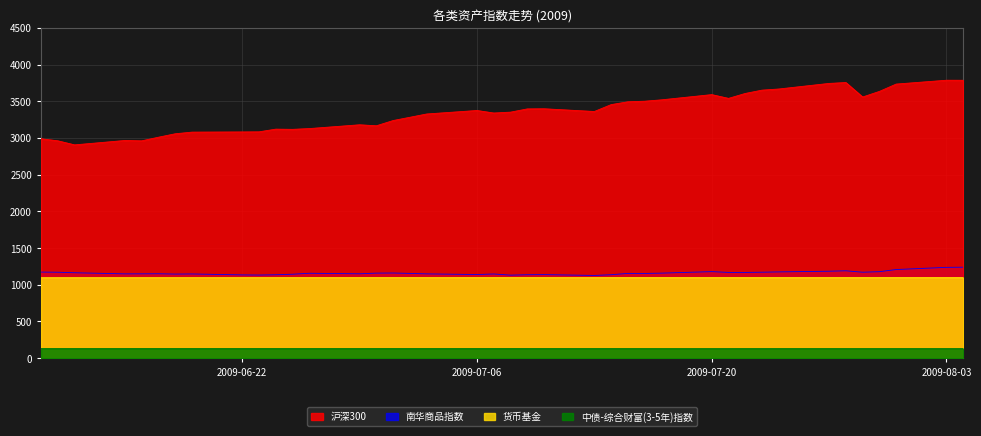

The value of 南华商品指数 at 2009-06-22 is 685.0. True or false?

False